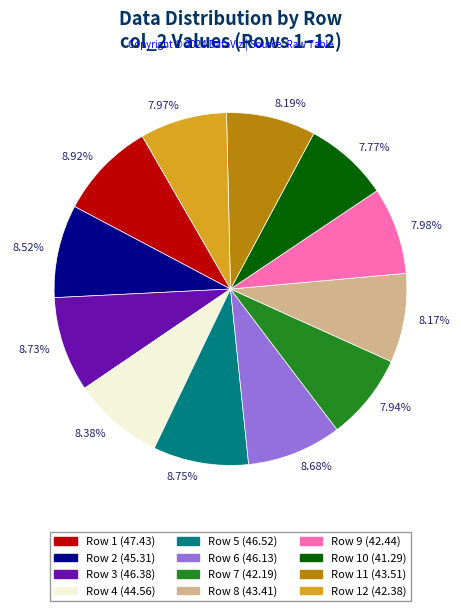

Which has a higher value, 7.97% or 8.68%?

8.68%